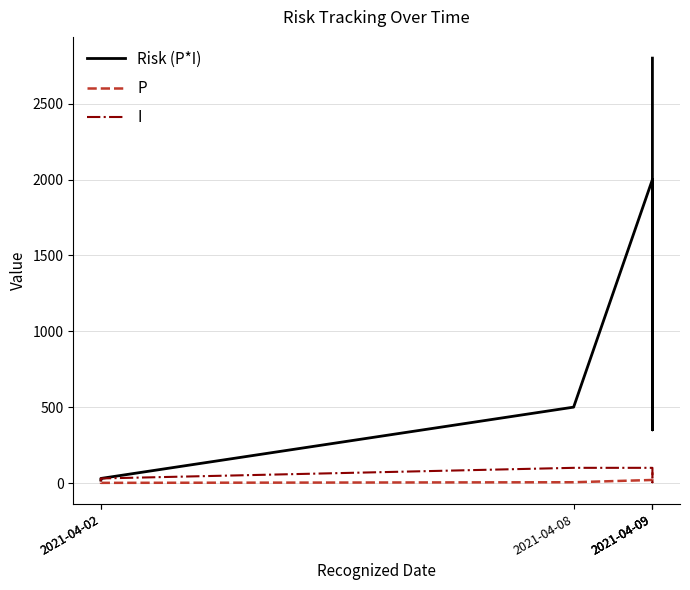

Reading right to left, what are all the values shown in this chart?

Risk (P*I): 2800	350	2000	500	30	20
P: 70	70	20	5	1	2
I: 40	5	100	100	30	10